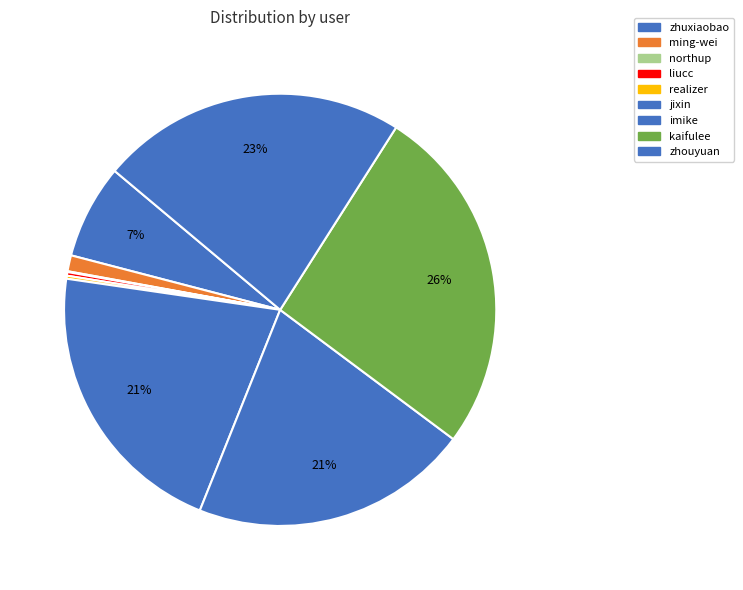

To the nearest percent, what is the difference between the largest and smallest slice percentages?

26%